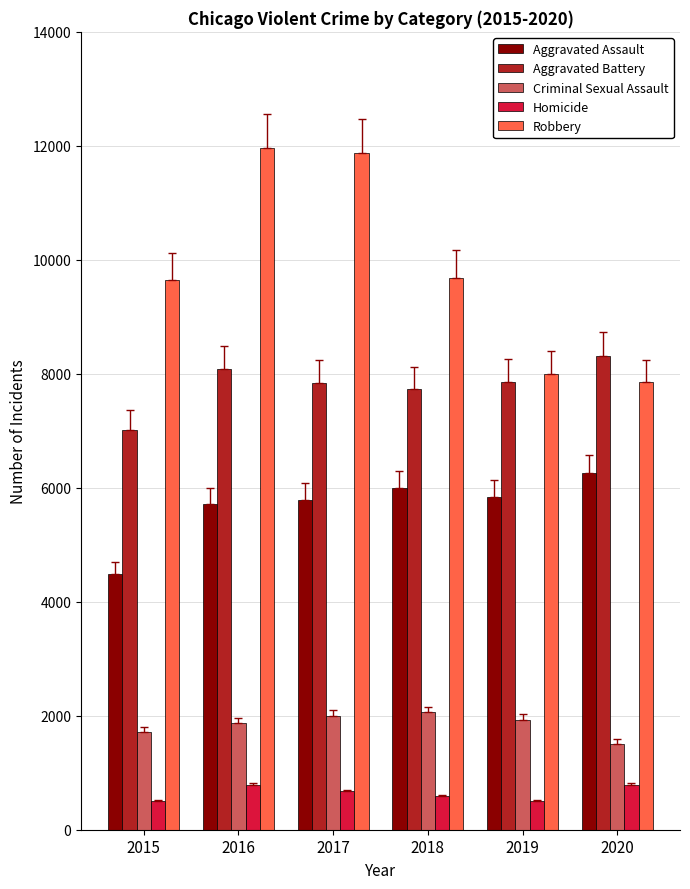

Rank the series by their maximum value, from highest to lowest.

Robbery, Aggravated Battery, Aggravated Assault, Criminal Sexual Assault, Homicide